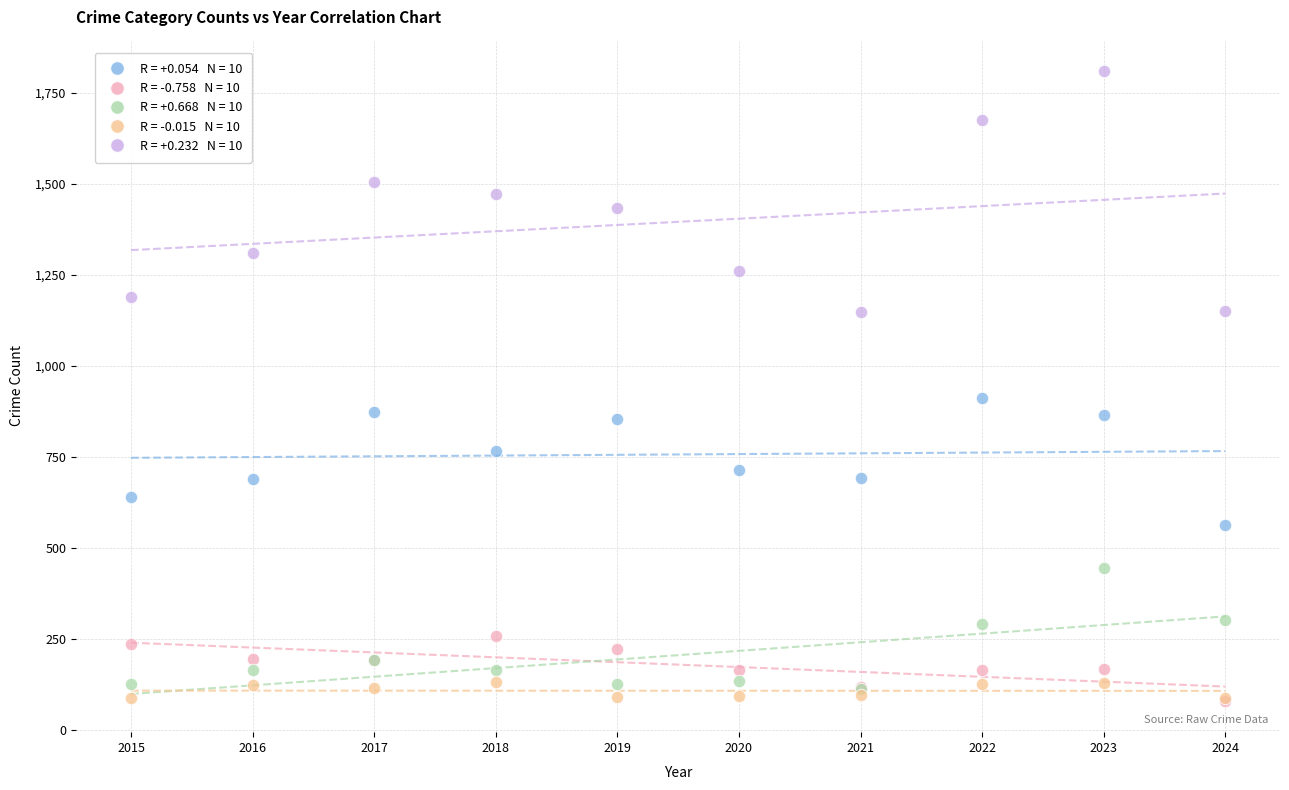

Across all series, what Y value is closest to 945?

912